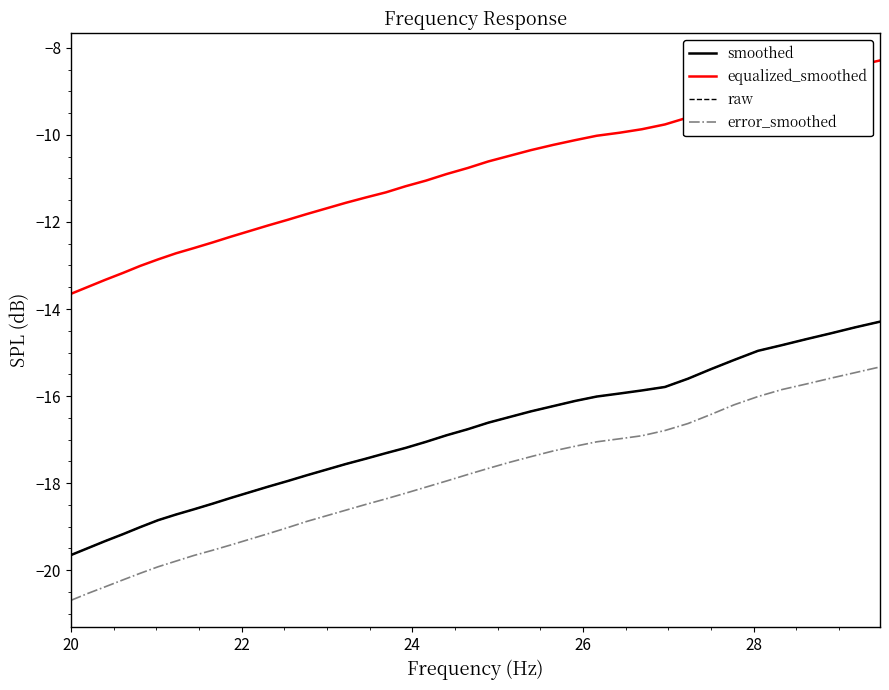

Does the chart display data point markers on the line(s)?

No